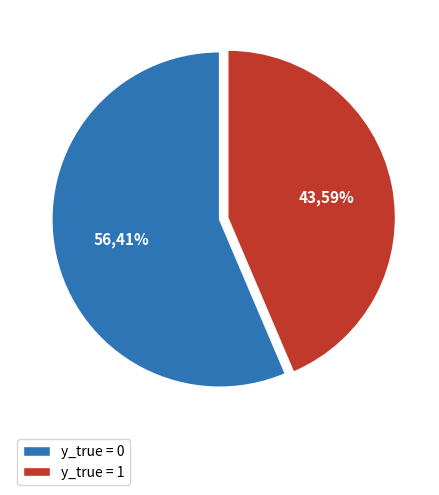

Is there a majority slice in this chart?

Yes